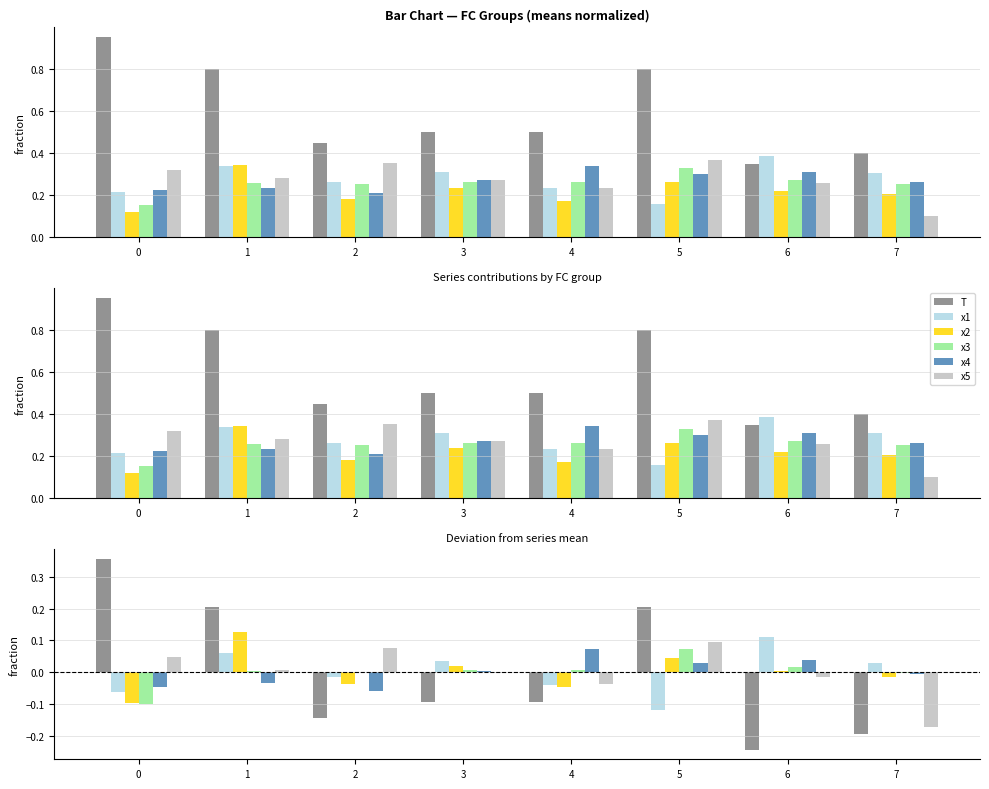

Which category has the lowest value in the x1 series?

5